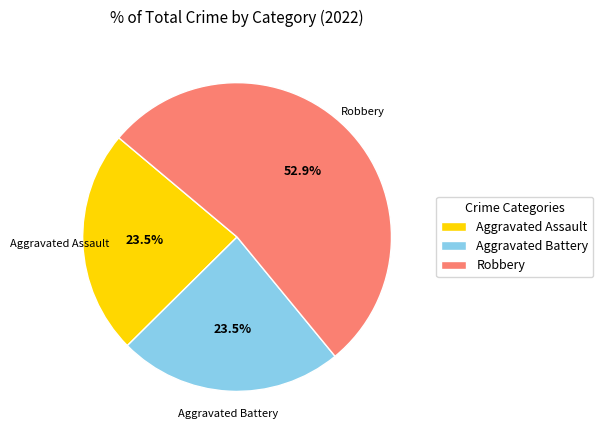

Is Robbery the majority of the pie?

Yes